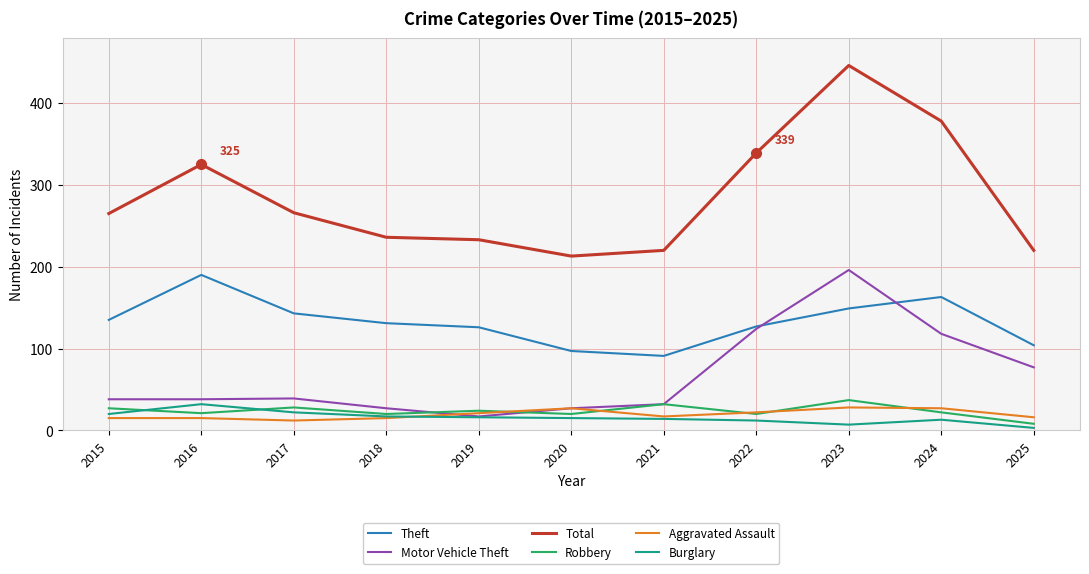

The value of Burglary at 2019 is 16. True or false?

True